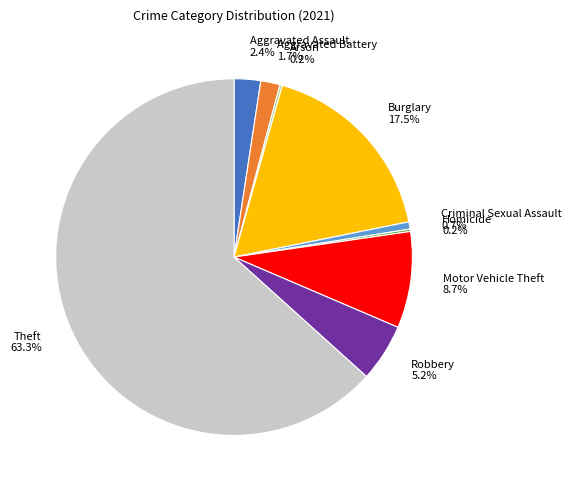

What is the largest slice in the pie chart?

Theft